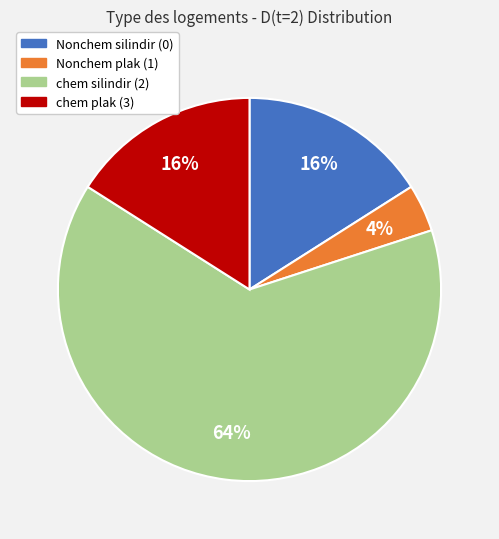

How many segments does this pie chart have?

4